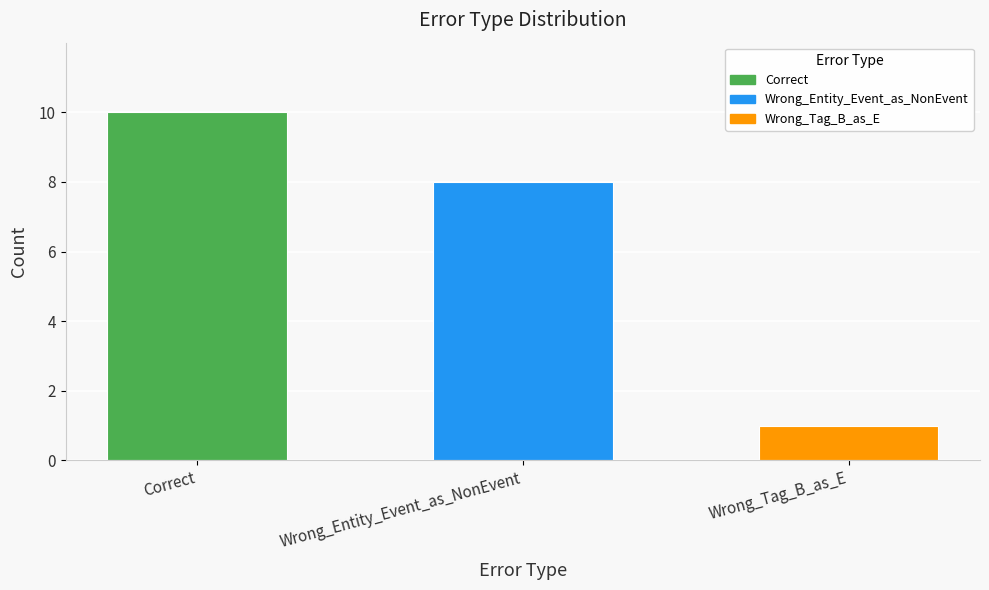

The chart shows a value of 17 at Correct. True or false?

False